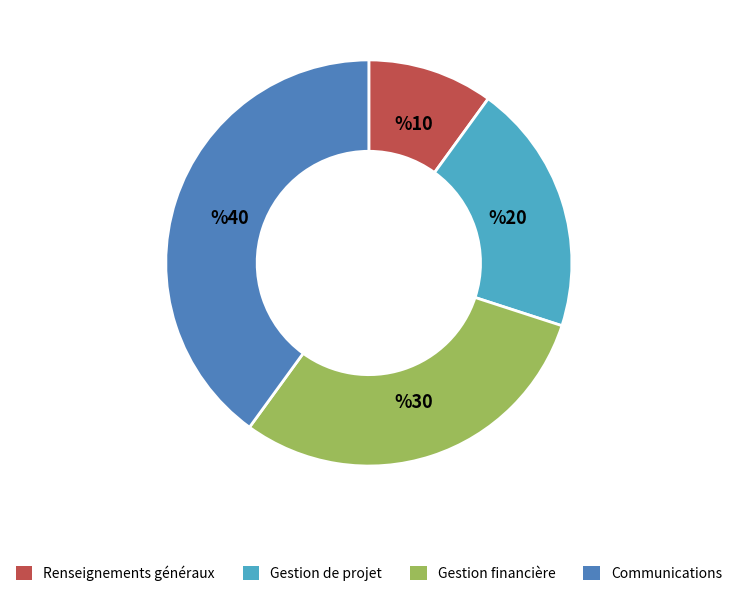

Is it true that Gestion de projet is 14% of the pie?

False